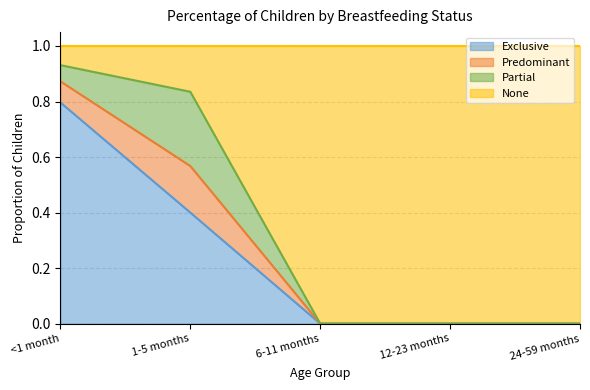

How many lines are shown in the chart?

4